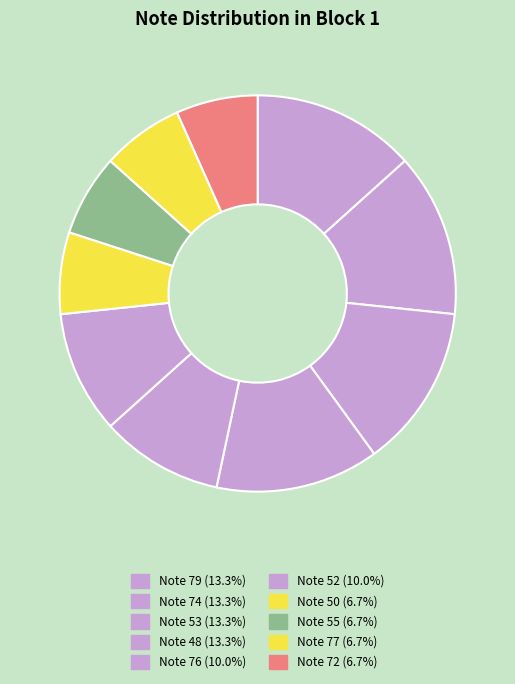

Count the number of slices in the pie.

10